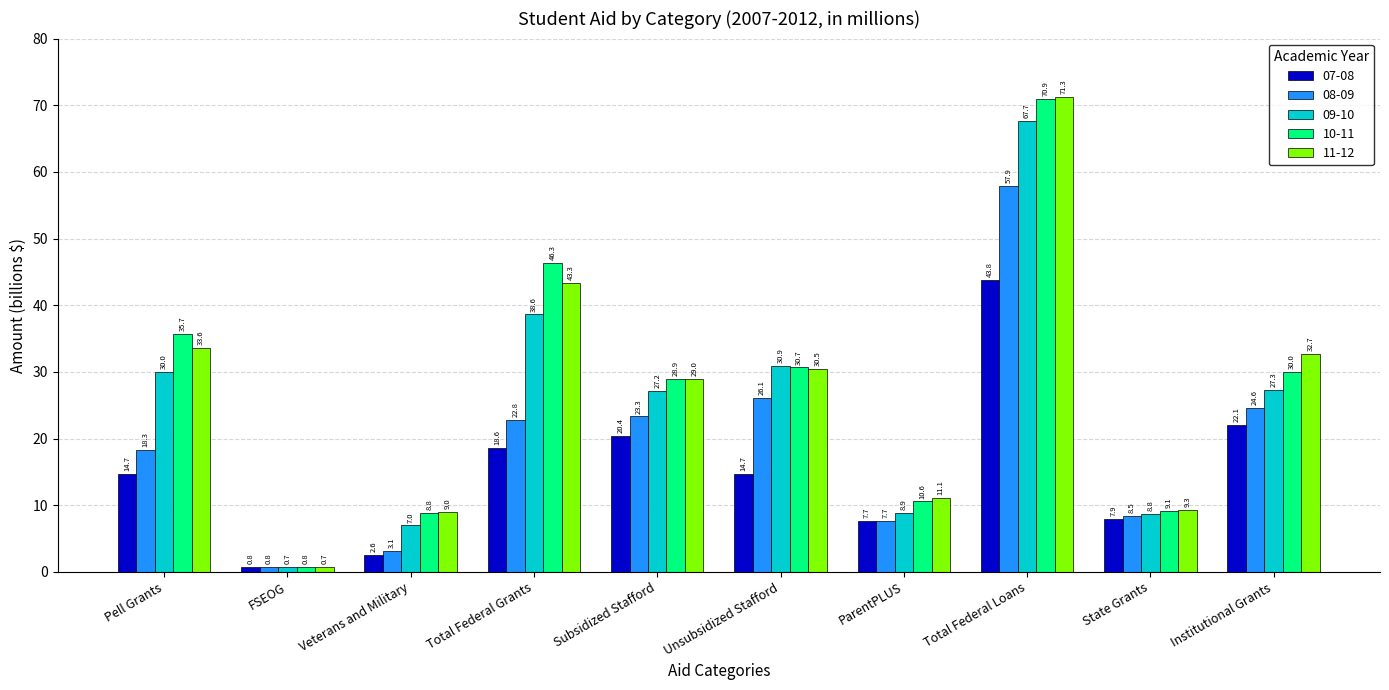

Reading left to right, transcribe all the data shown in this chart.

07-08: 14.7	0.8	2.6	18.6	20.4	14.7	7.7	43.8	7.9	22.1
08-09: 18.3	0.8	3.1	22.8	23.3	26.1	7.7	57.9	8.5	24.6
09-10: 30.0	0.7	7.0	38.6	27.2	30.9	8.9	67.7	8.8	27.3
10-11: 35.7	0.8	8.8	46.3	28.9	30.7	10.6	70.9	9.1	30.0
11-12: 33.6	0.7	9.0	43.3	29.0	30.5	11.1	71.3	9.3	32.7